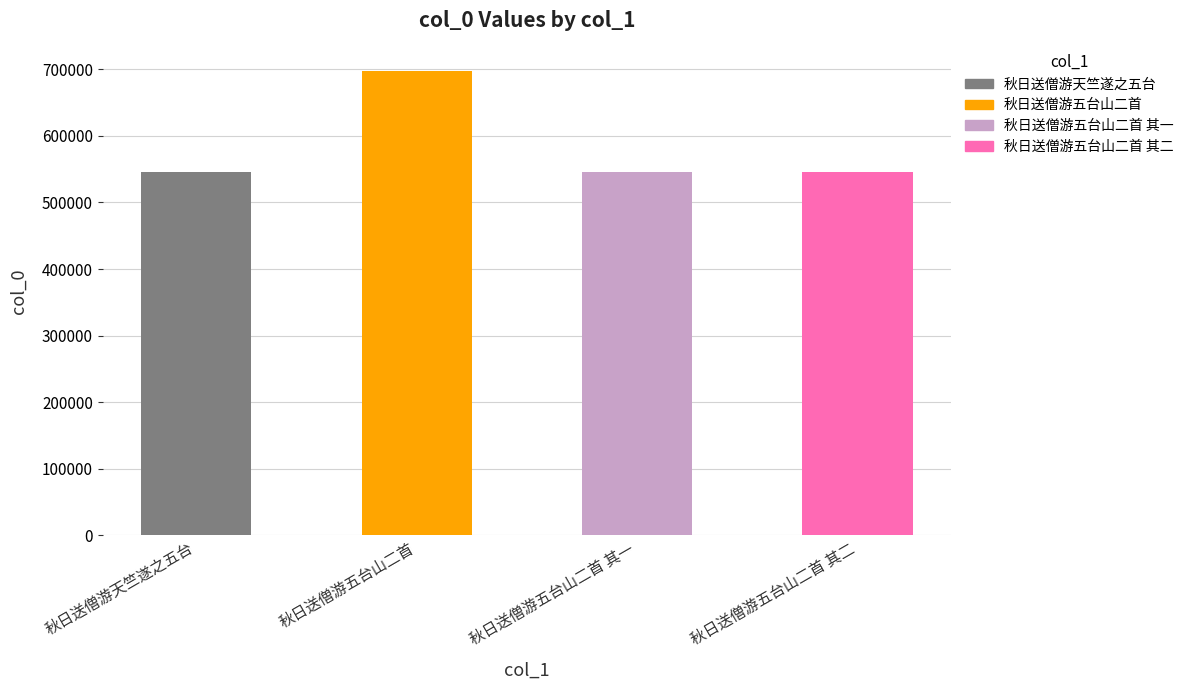

What is the difference between the values at 秋日送僧游五台山二首 其二 and 秋日送僧游天竺遂之五台?

1102